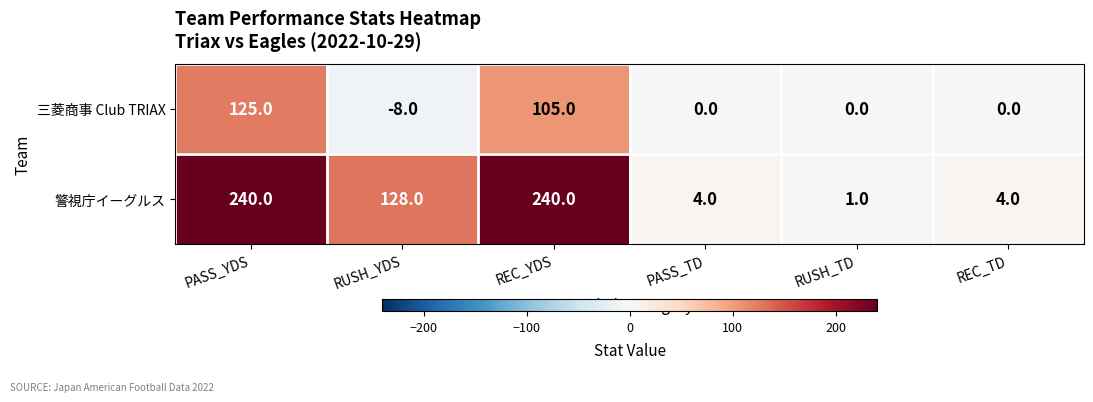

What value does the 警視庁イーグルス series have at PASS_YDS, to the nearest 50?

250